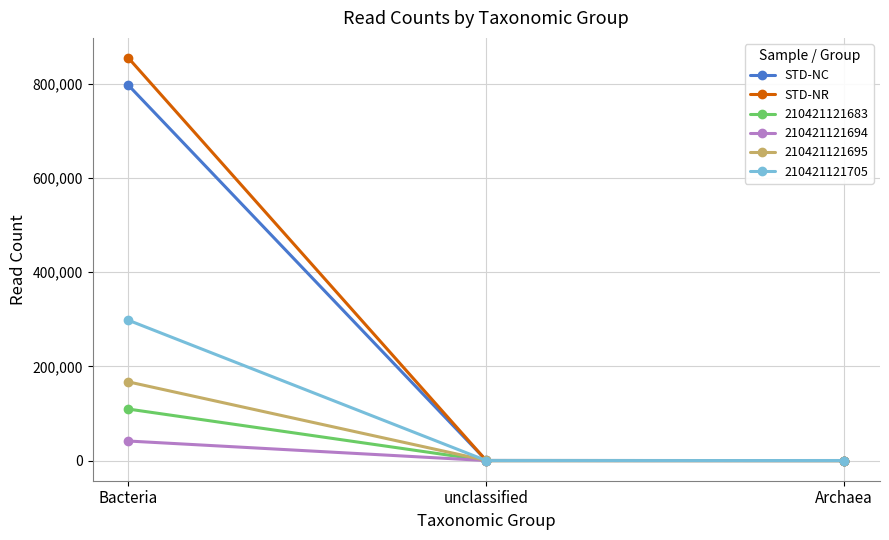

What is the sum of the STD-NR values at unclassified and Archaea?

161